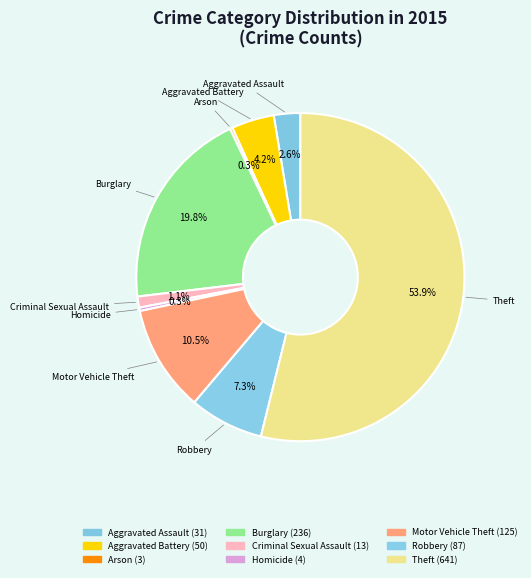

Is it true that Theft is 54% of the pie?

True